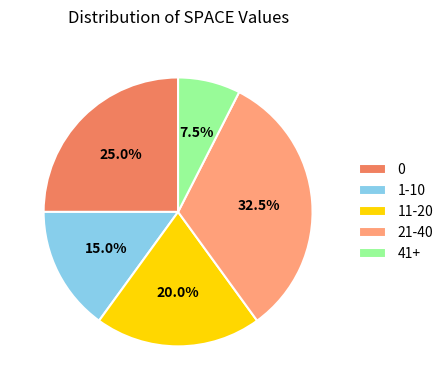

Does any single category account for the majority?

No